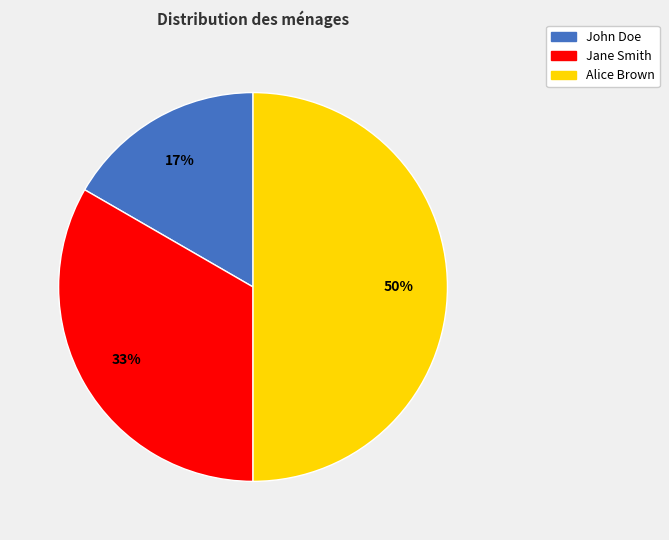

How many segments does this pie chart have?

3